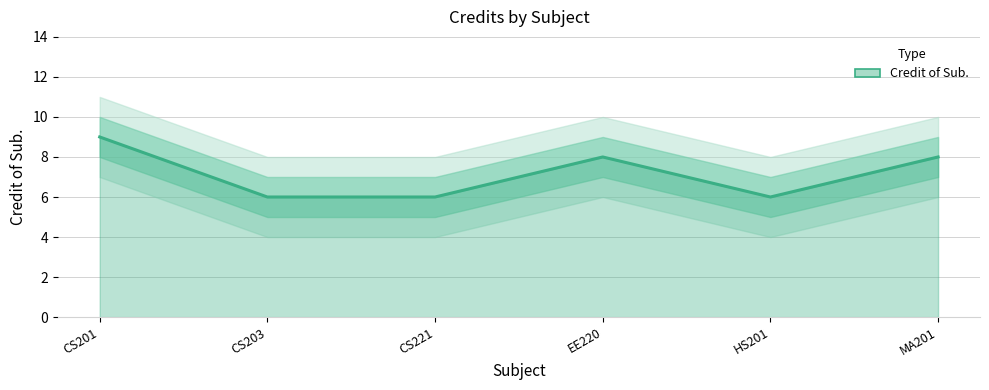

How many interior local peaks (higher than both neighbors) does the data have?

1